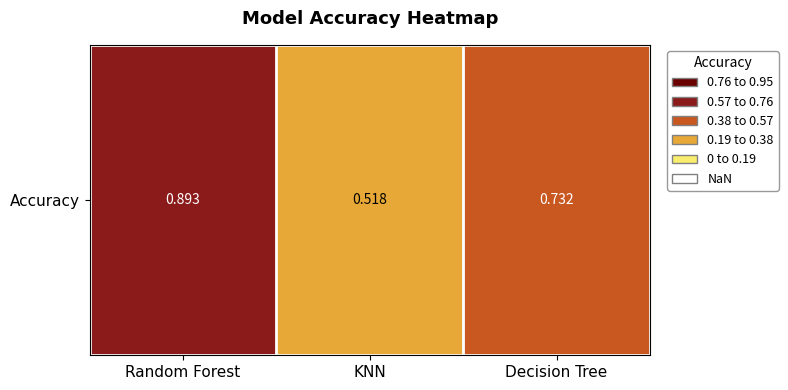

What is the sum of all values?

2.1